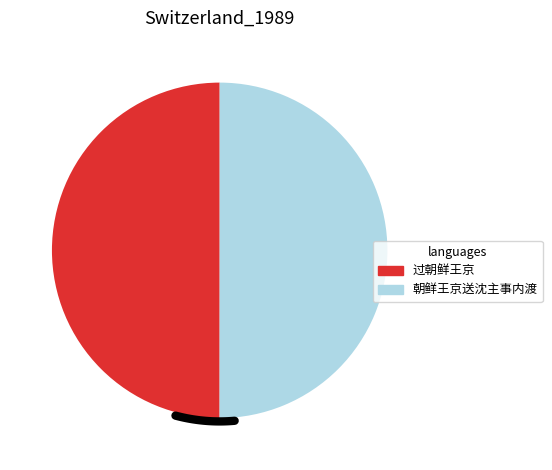

What is the largest slice in the pie chart?

朝鲜王京送沈主事内渡